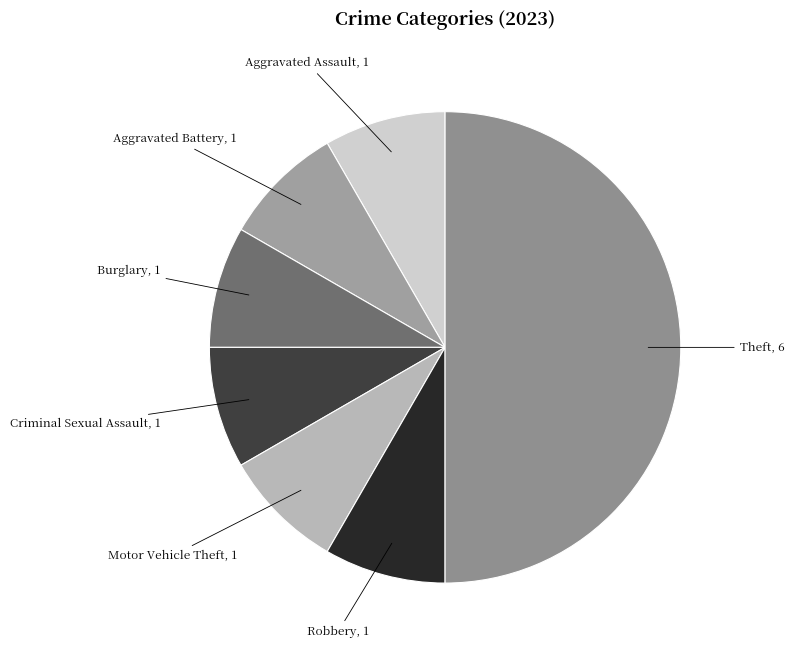

Does Aggravated Assault account for over 50% of the chart?

No